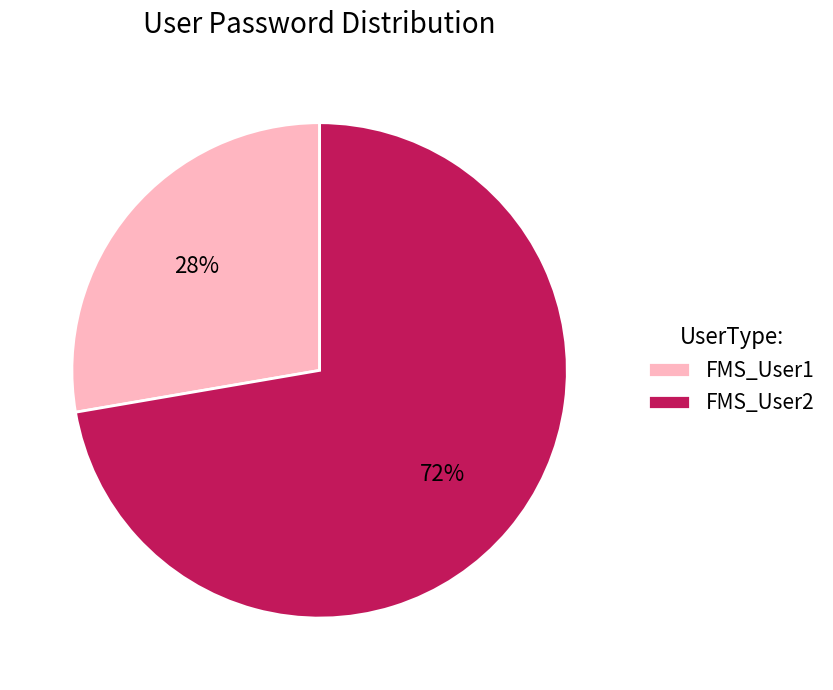

Is the sum of FMS_User1 and FMS_User2 greater than half?

Yes